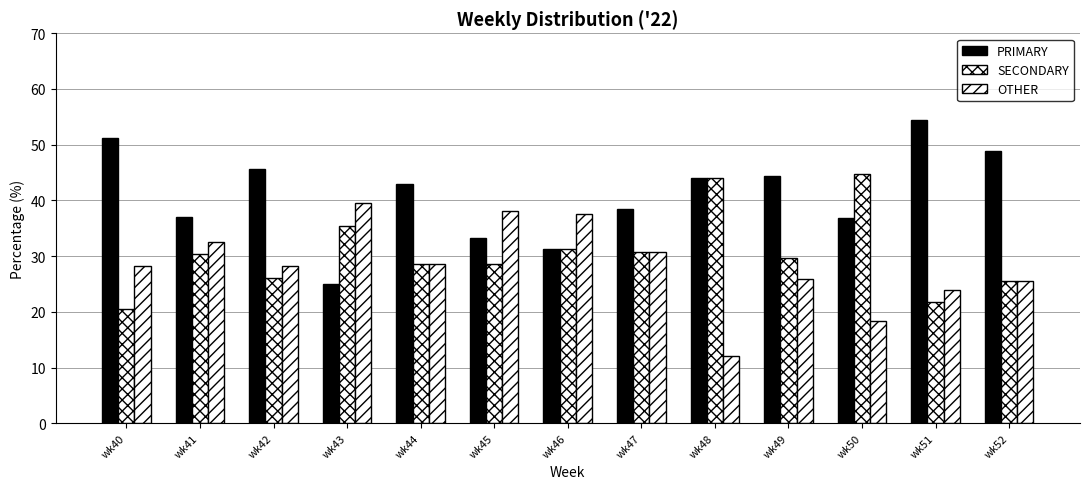

How many bars are there in total?

39